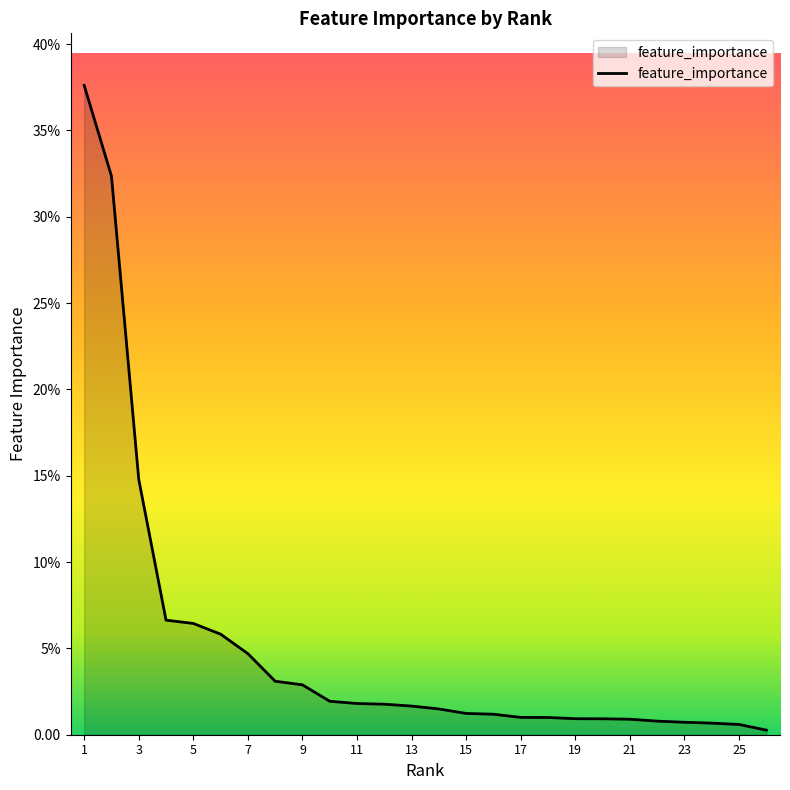

Does the chart have visible grid lines?

No